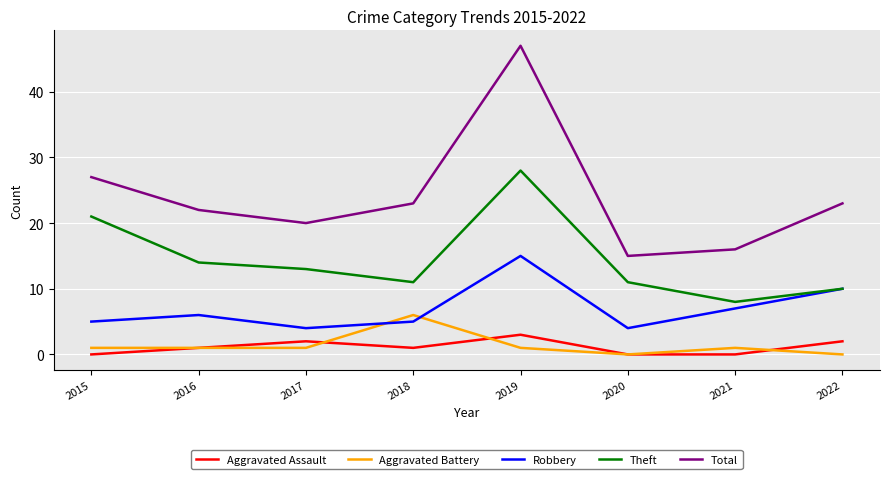

Between 2017 and 2020, which series saw the biggest shift?

Total